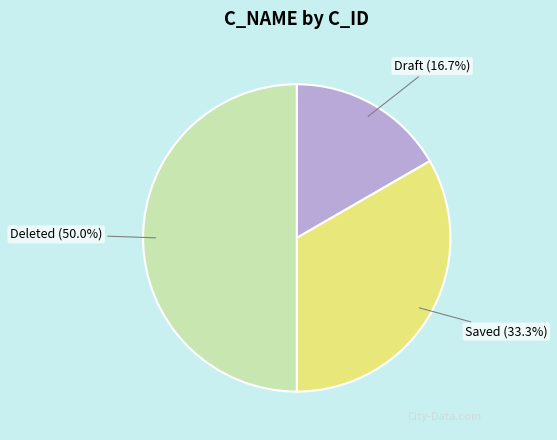

To the nearest percent, what portion does Saved represent?

33%